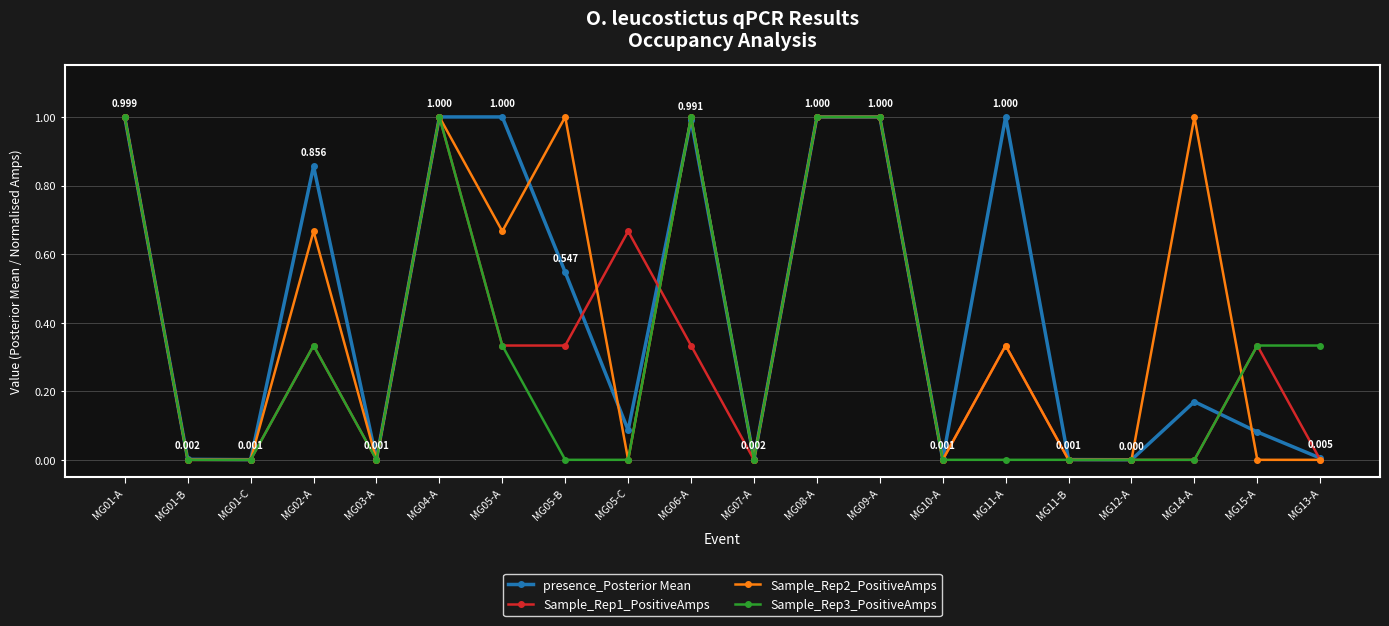

How many lines are shown in the chart?

4